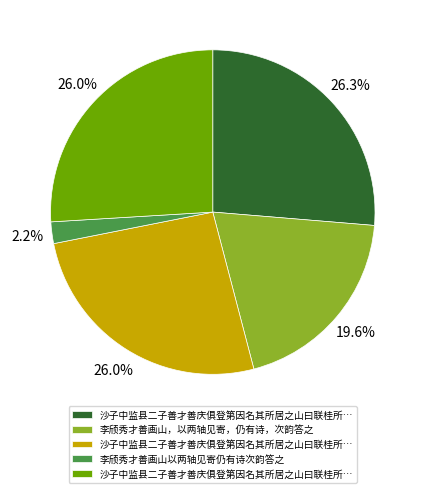

Is there a majority slice in this chart?

No